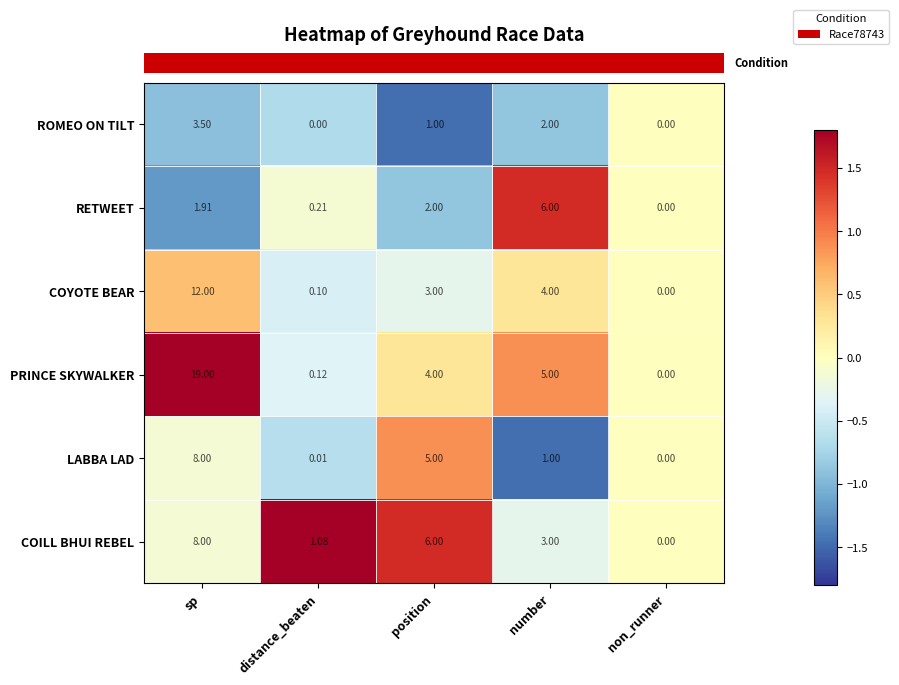

How many positive values does the ROMEO ON TILT series have?

3